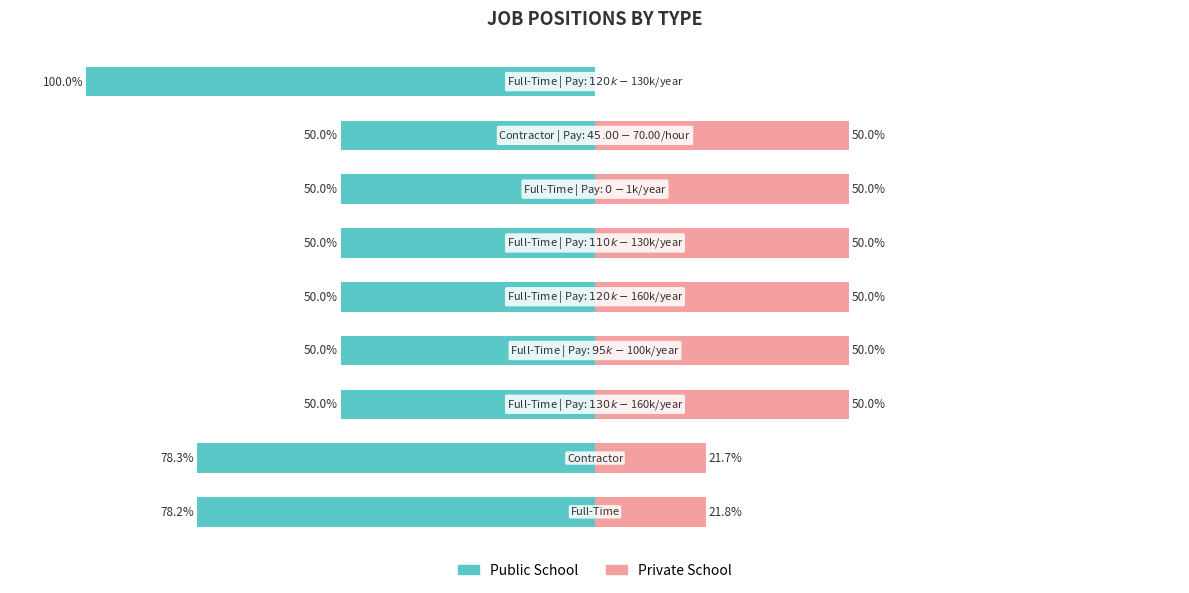

What is the sum of the Private School values at 7 and 1?

71.7